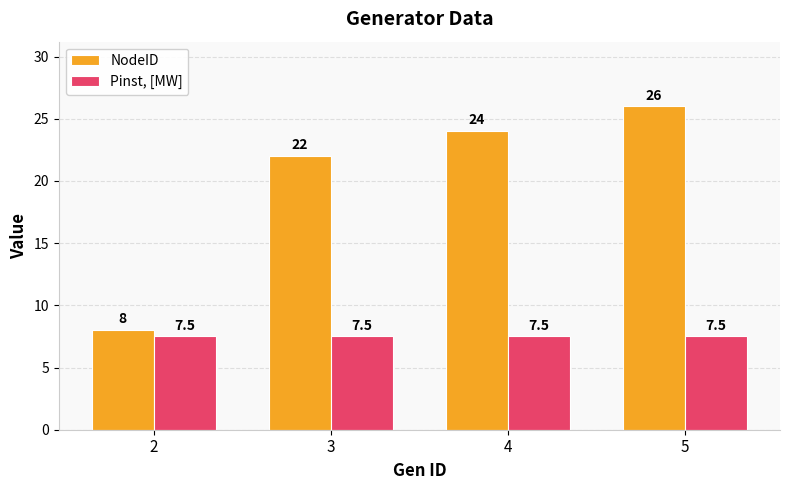

What is the average value of the NodeID series?

20.0